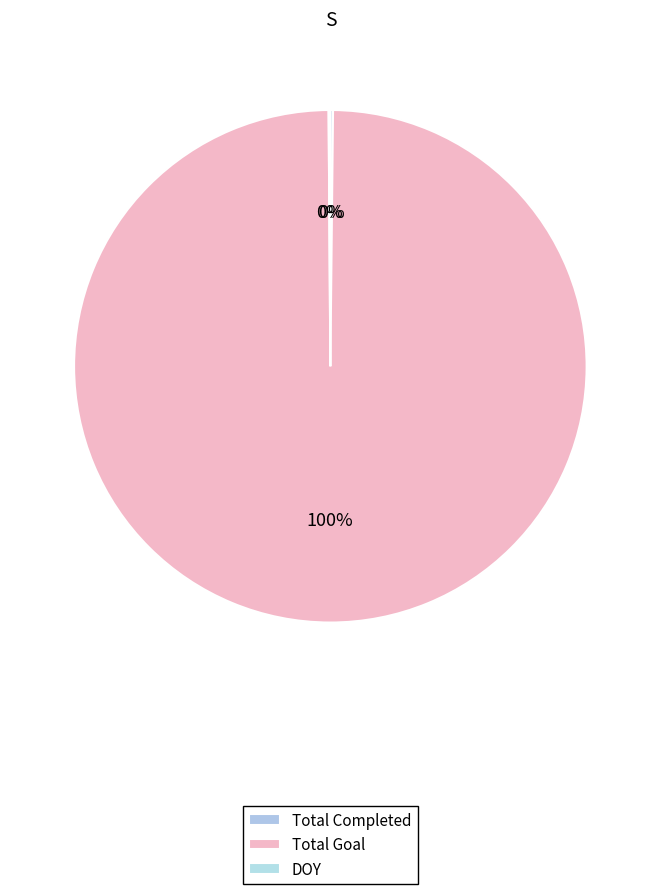

What percentage is NOT represented by DOY?

99.9%